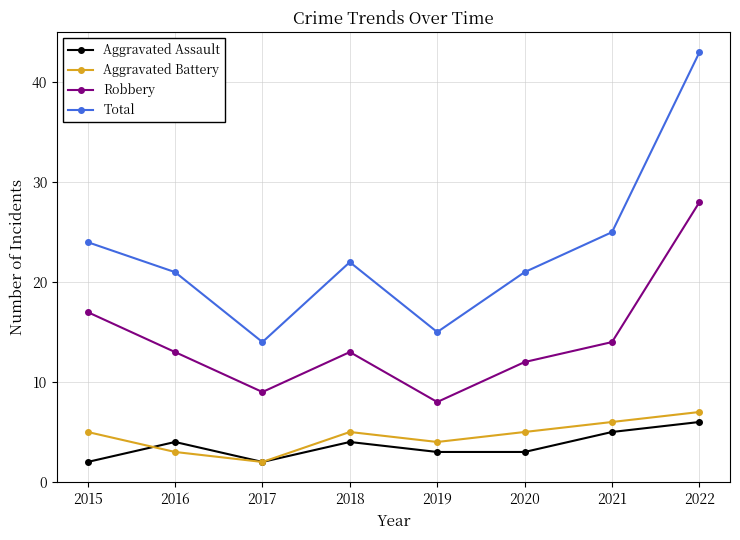

True or false: Robbery and Aggravated Battery cross at least once.

False